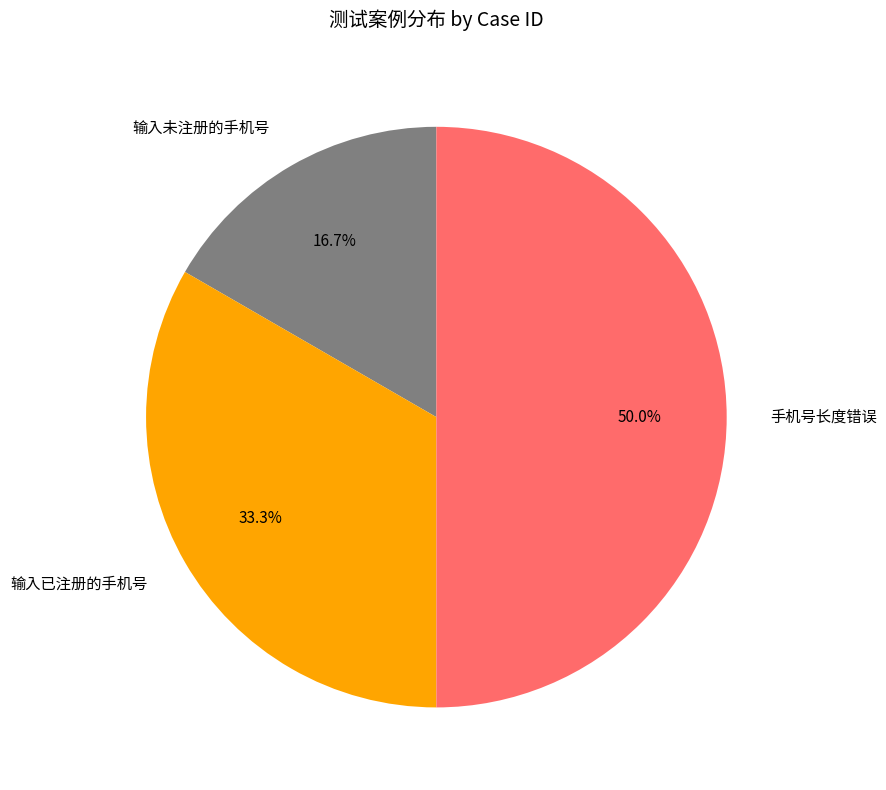

Between 手机号长度错误 and 输入未注册的手机号, which is larger?

手机号长度错误